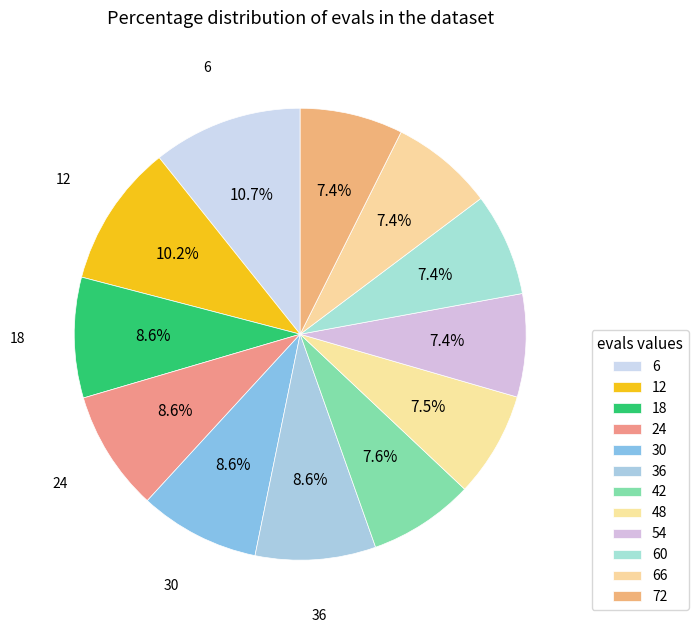

What percentage is the 36 slice, to the nearest percent?

9%